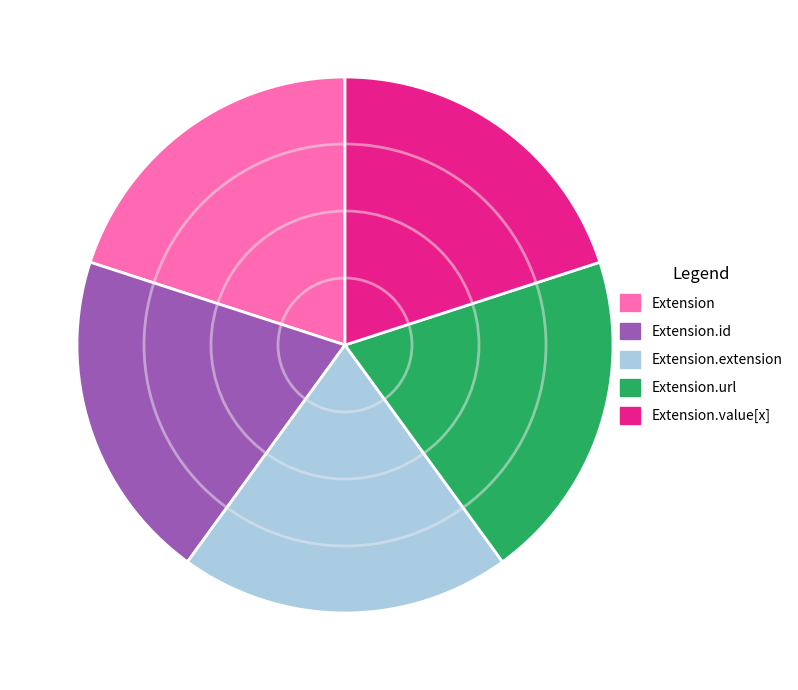

Is the sum of Extension and Extension.extension greater than half?

No